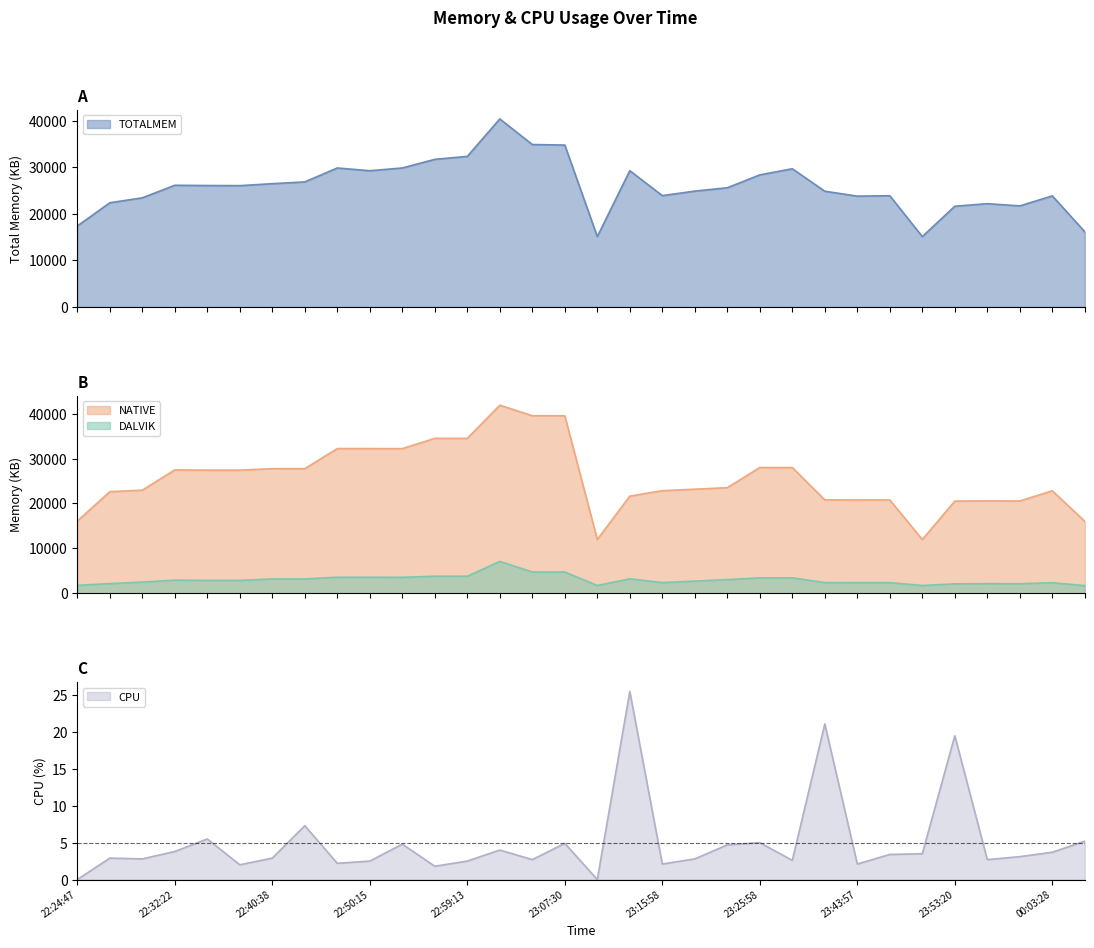

What is the highest value of the NATIVE series?

41901